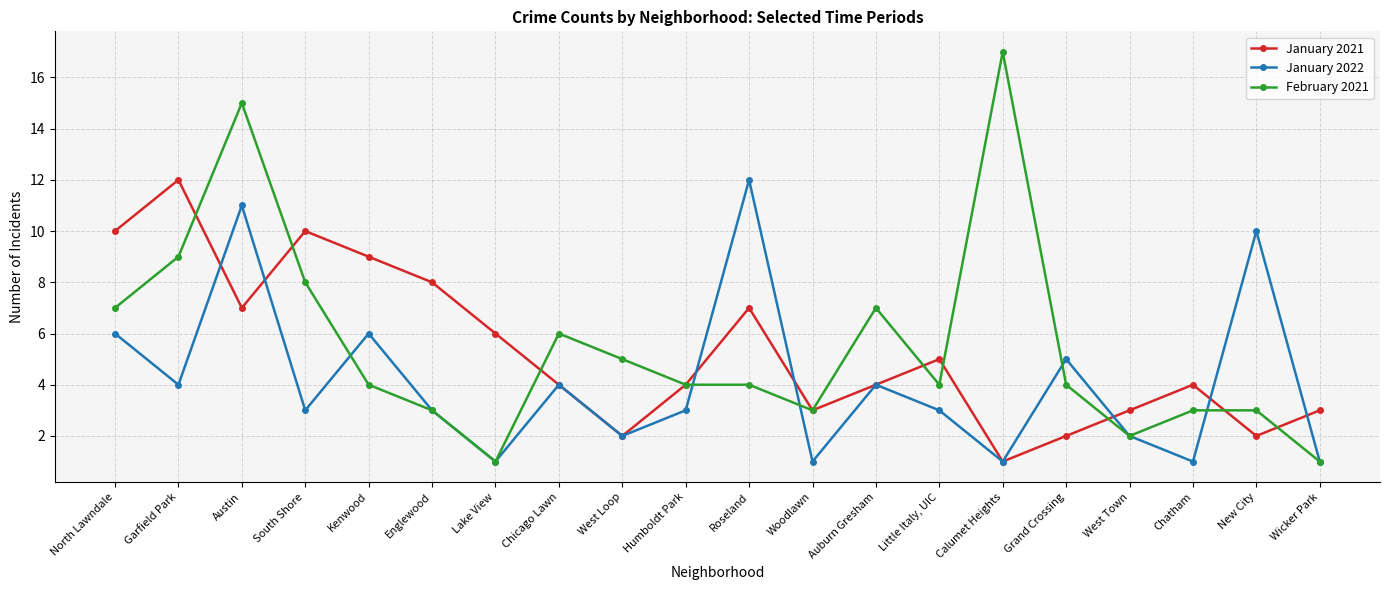

Which series has the largest total across all categories?

February 2021